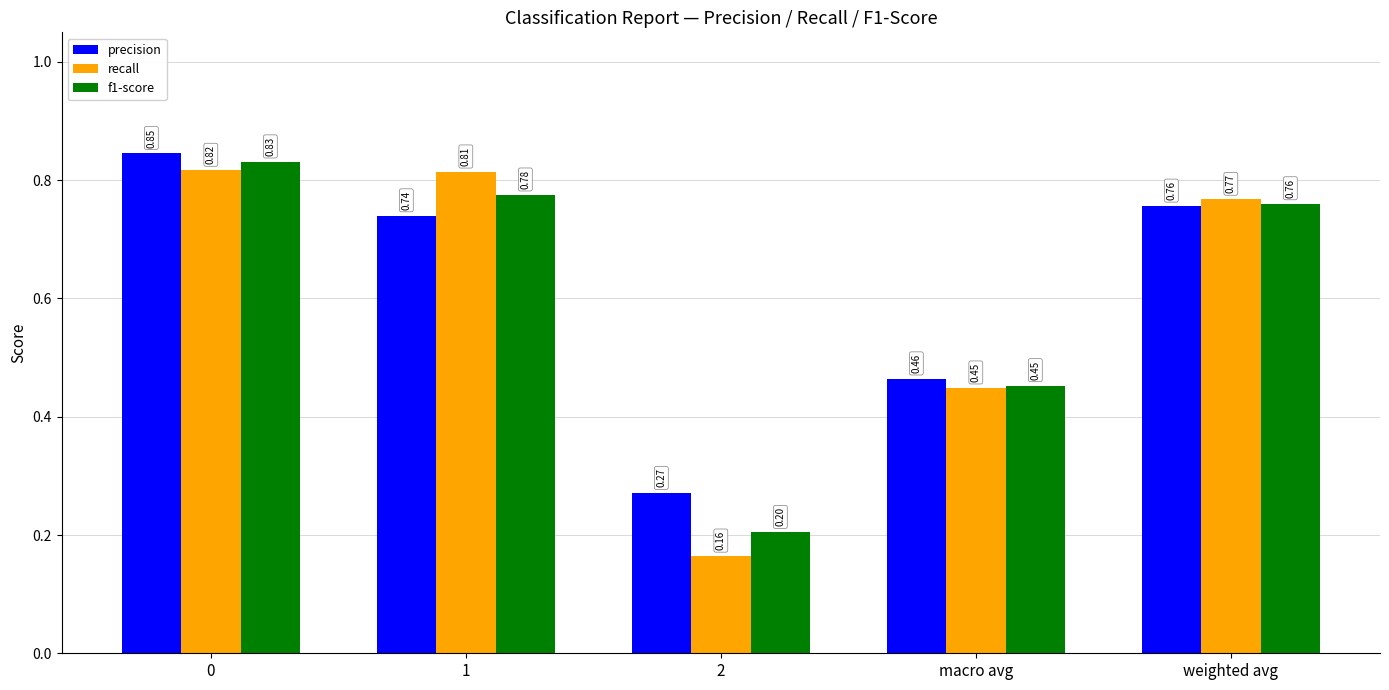

List the series in order of their overall mean, lowest first.

recall, f1-score, precision